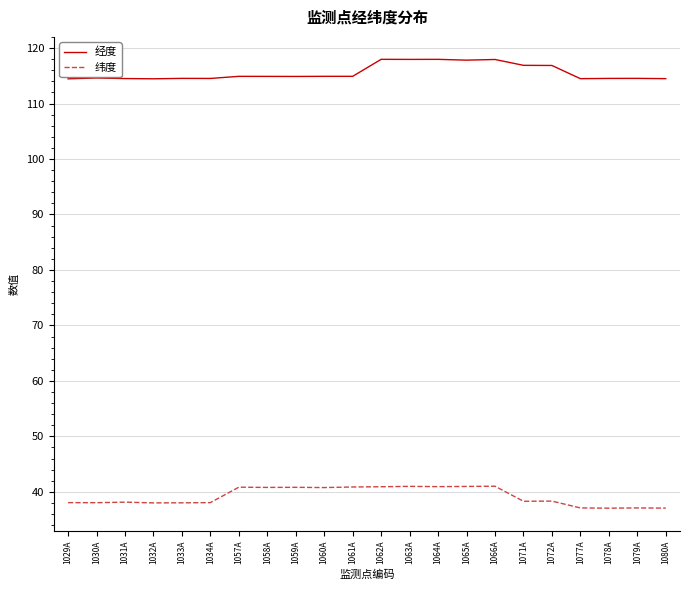

True or false: 纬度 has a value of 68.0 at 1029A.

False